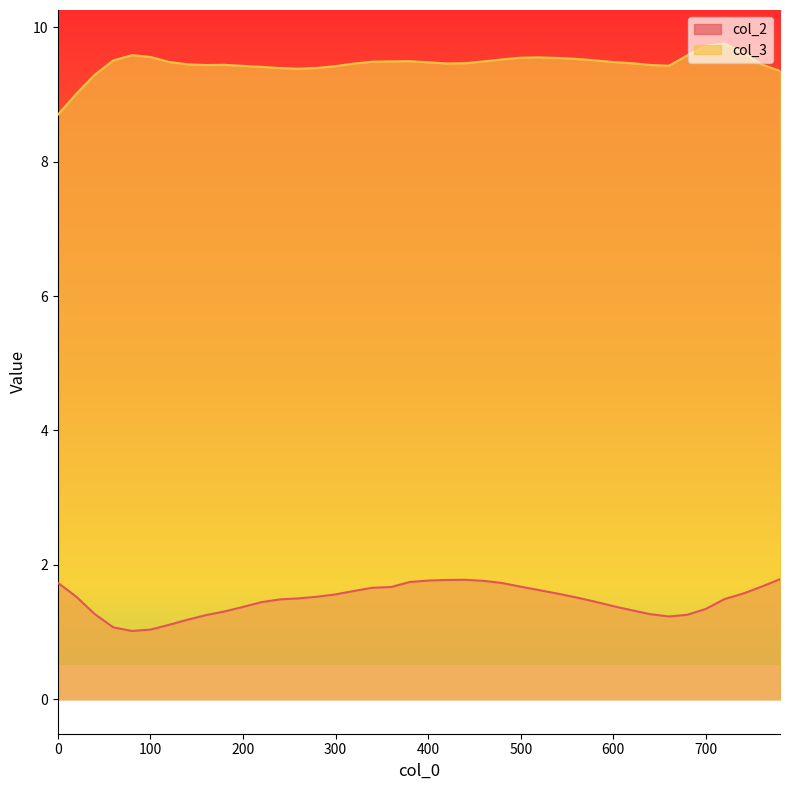

True or false: col_3 and col_2 intersect in this chart.

False